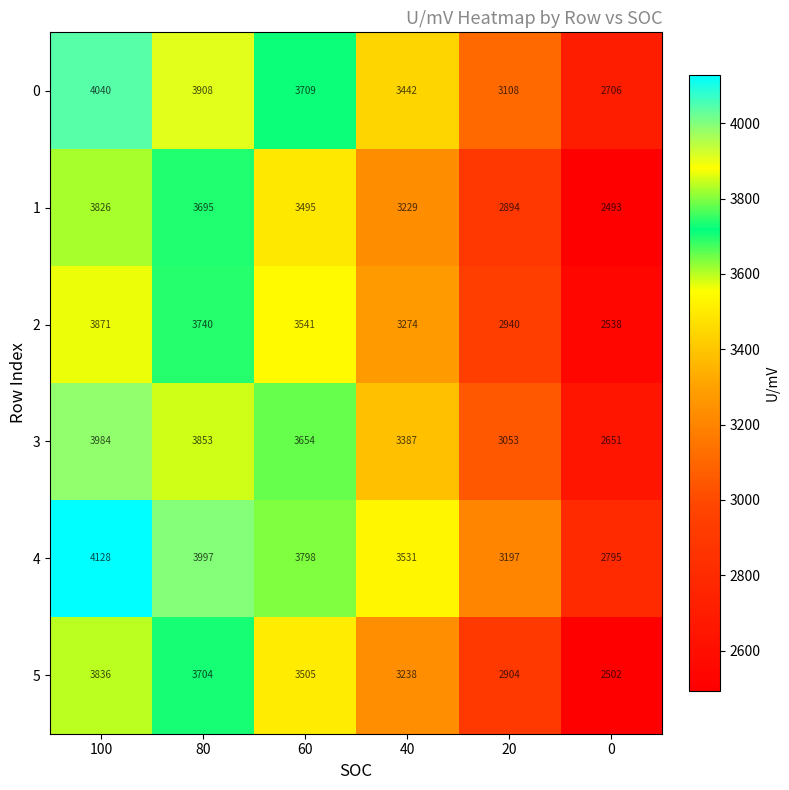

What is the smallest value displayed?

2493